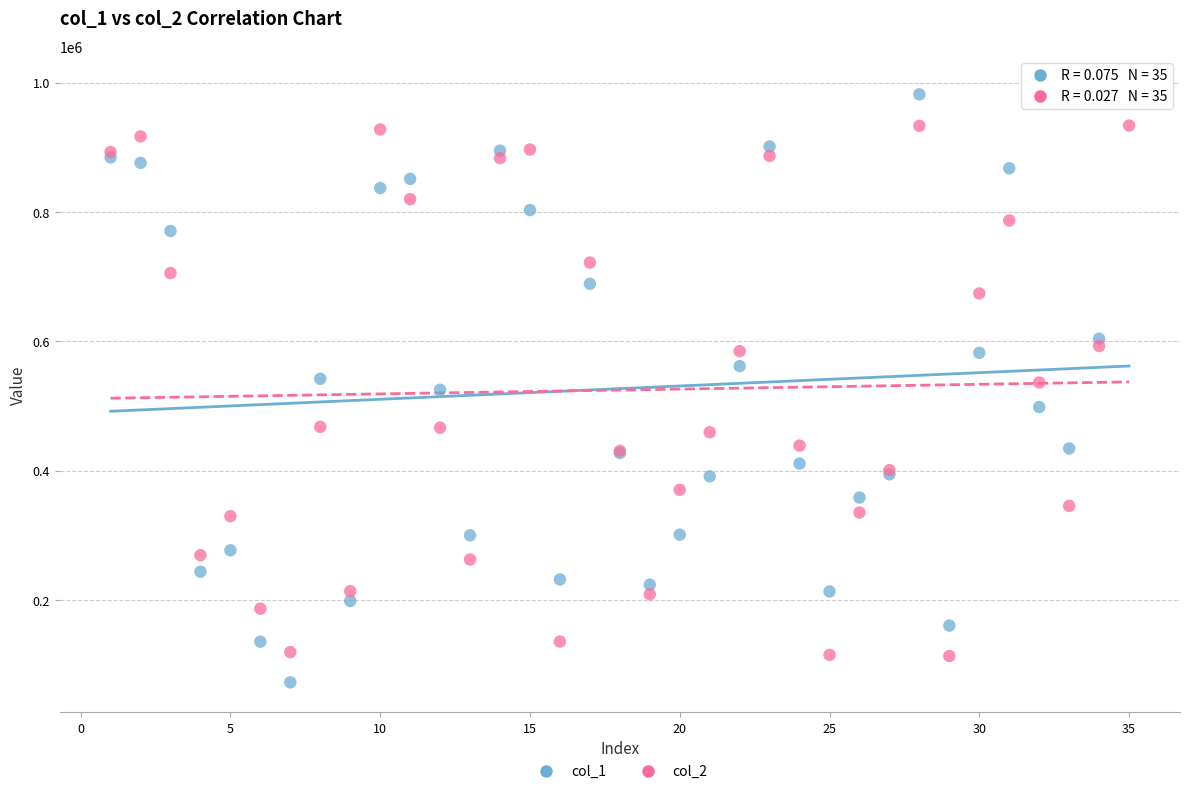

Which series contains the lowest Y value?

col_1